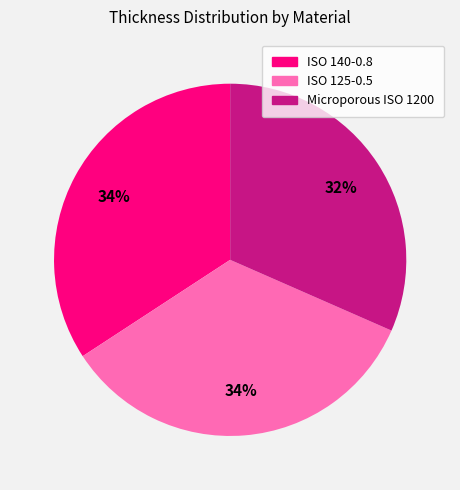

To the nearest percent, what is the combined percentage of ISO 140-0.8 and ISO 125-0.5?

68%